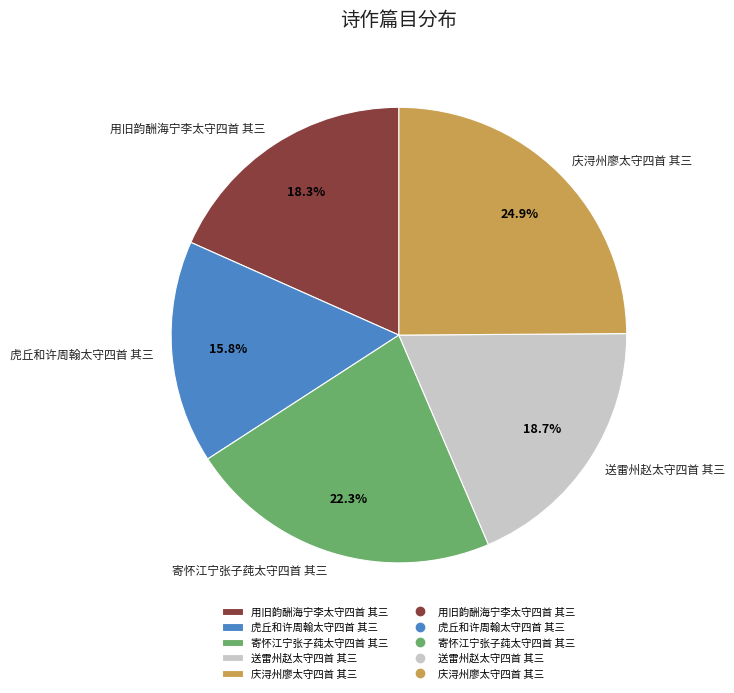

To the nearest percent, what is the difference between the 用旧韵酬海宁李太守四首 其三 and 寄怀江宁张子莼太守四首 其三 slice percentages?

4%